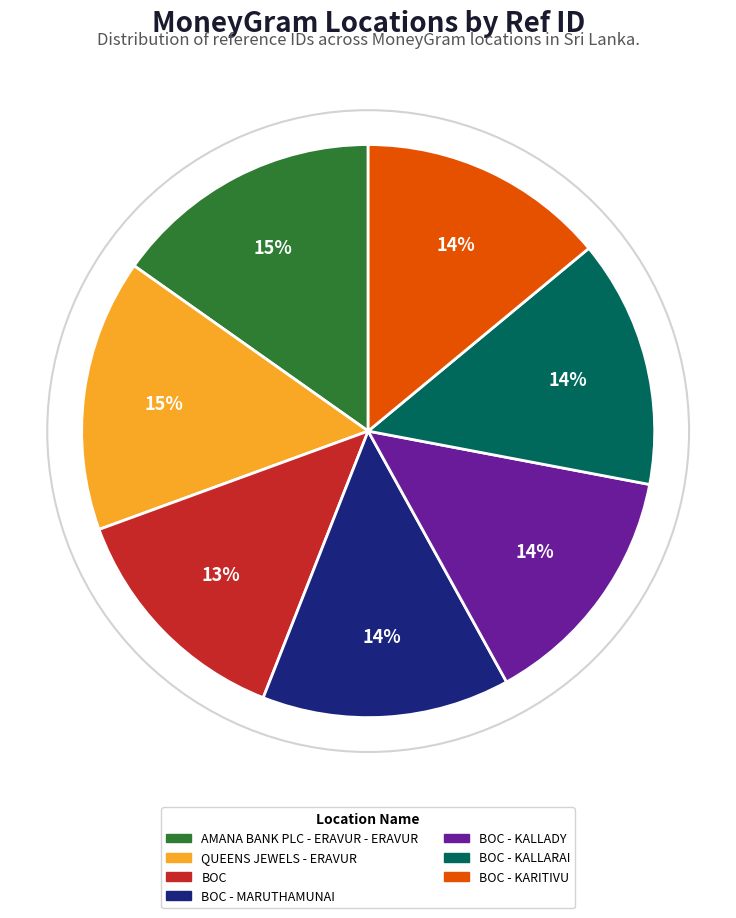

To the nearest percent, what is the average slice percentage?

14%